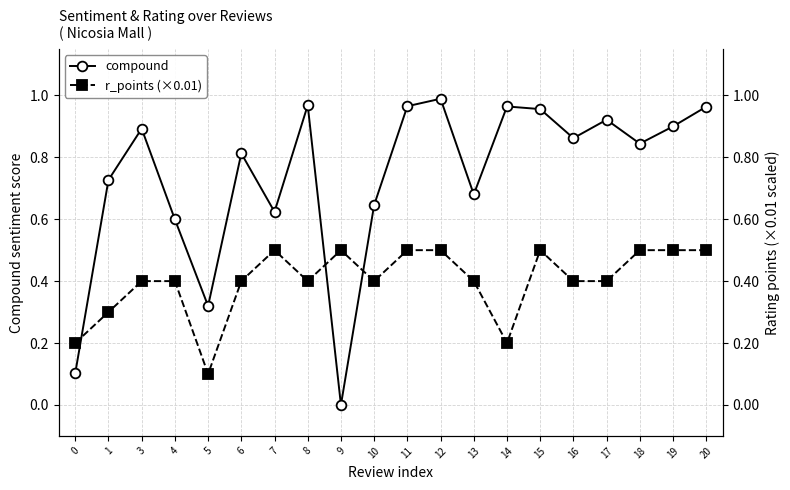

Which series has the widest spread of values?

compound